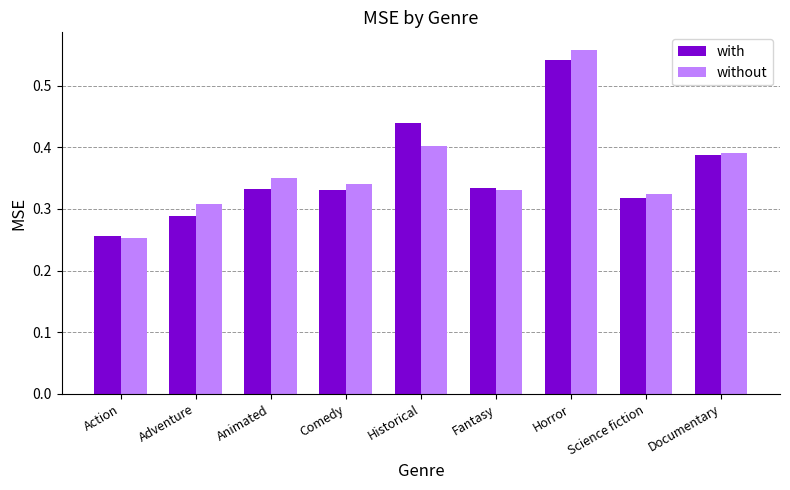

How many with values are between 0 and 1?

9